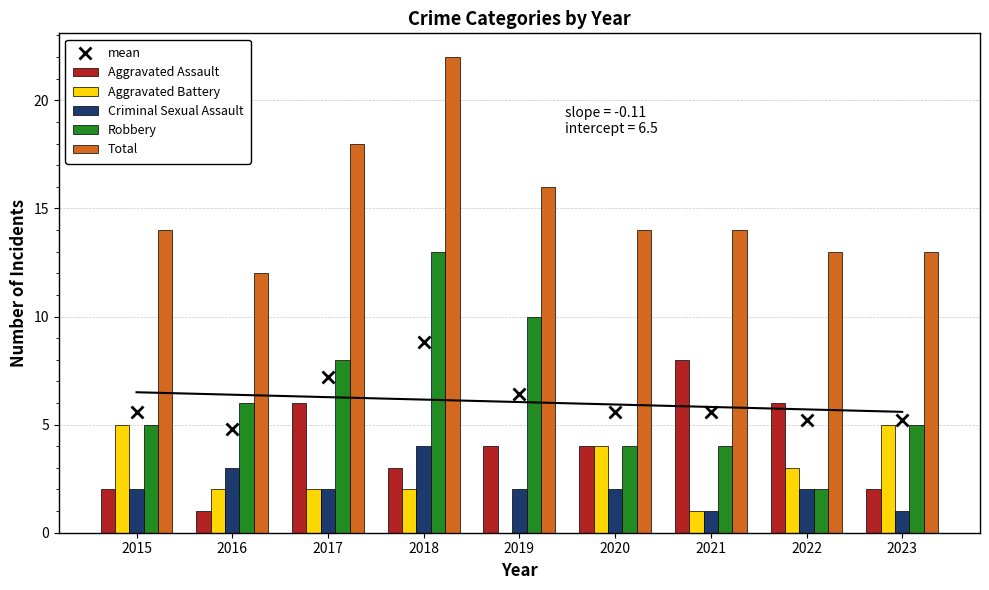

Where does the Aggravated Battery series first go above 2?

2015